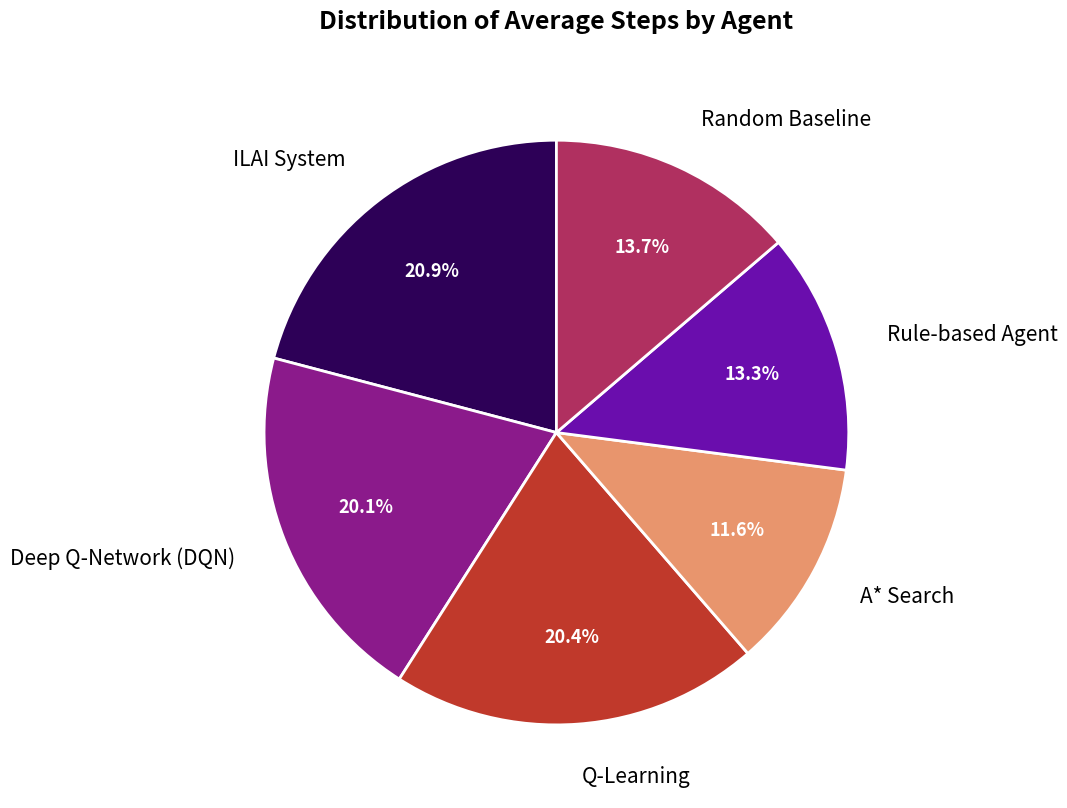

Is there a majority slice in this chart?

No